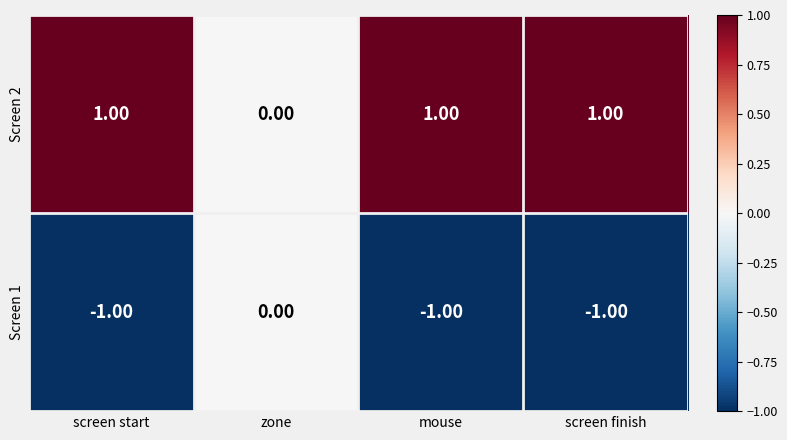

Which series has the largest total across all categories?

Screen 2